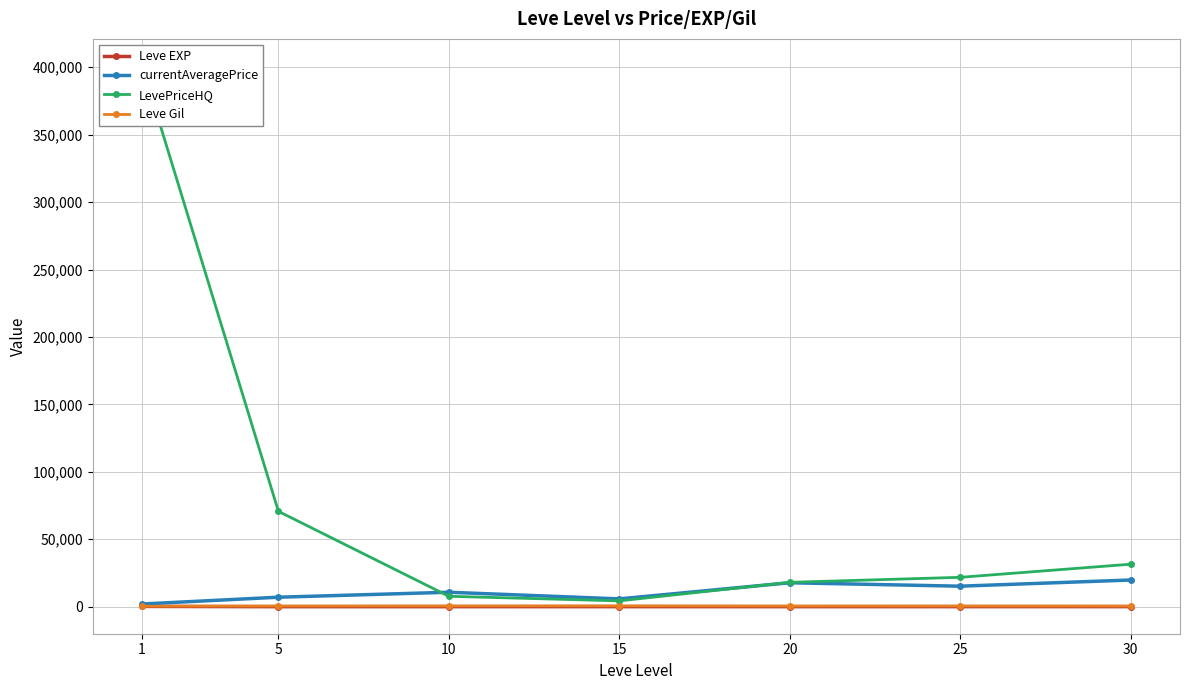

Does the chart display data point markers on the line(s)?

Yes